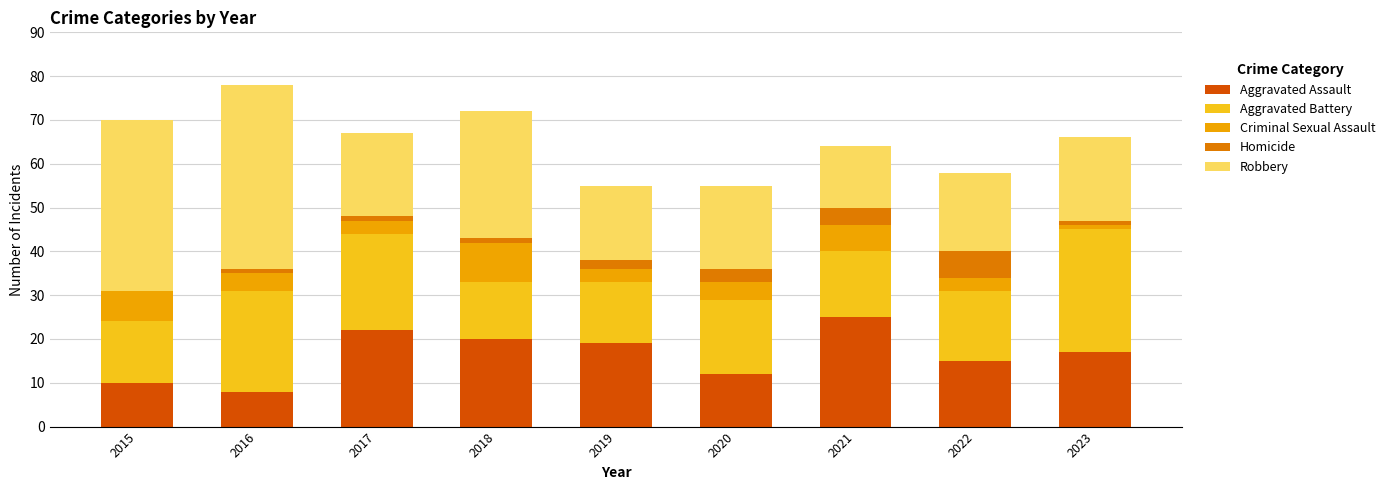

The Aggravated Assault series shows 10 at 2017. True or false?

False